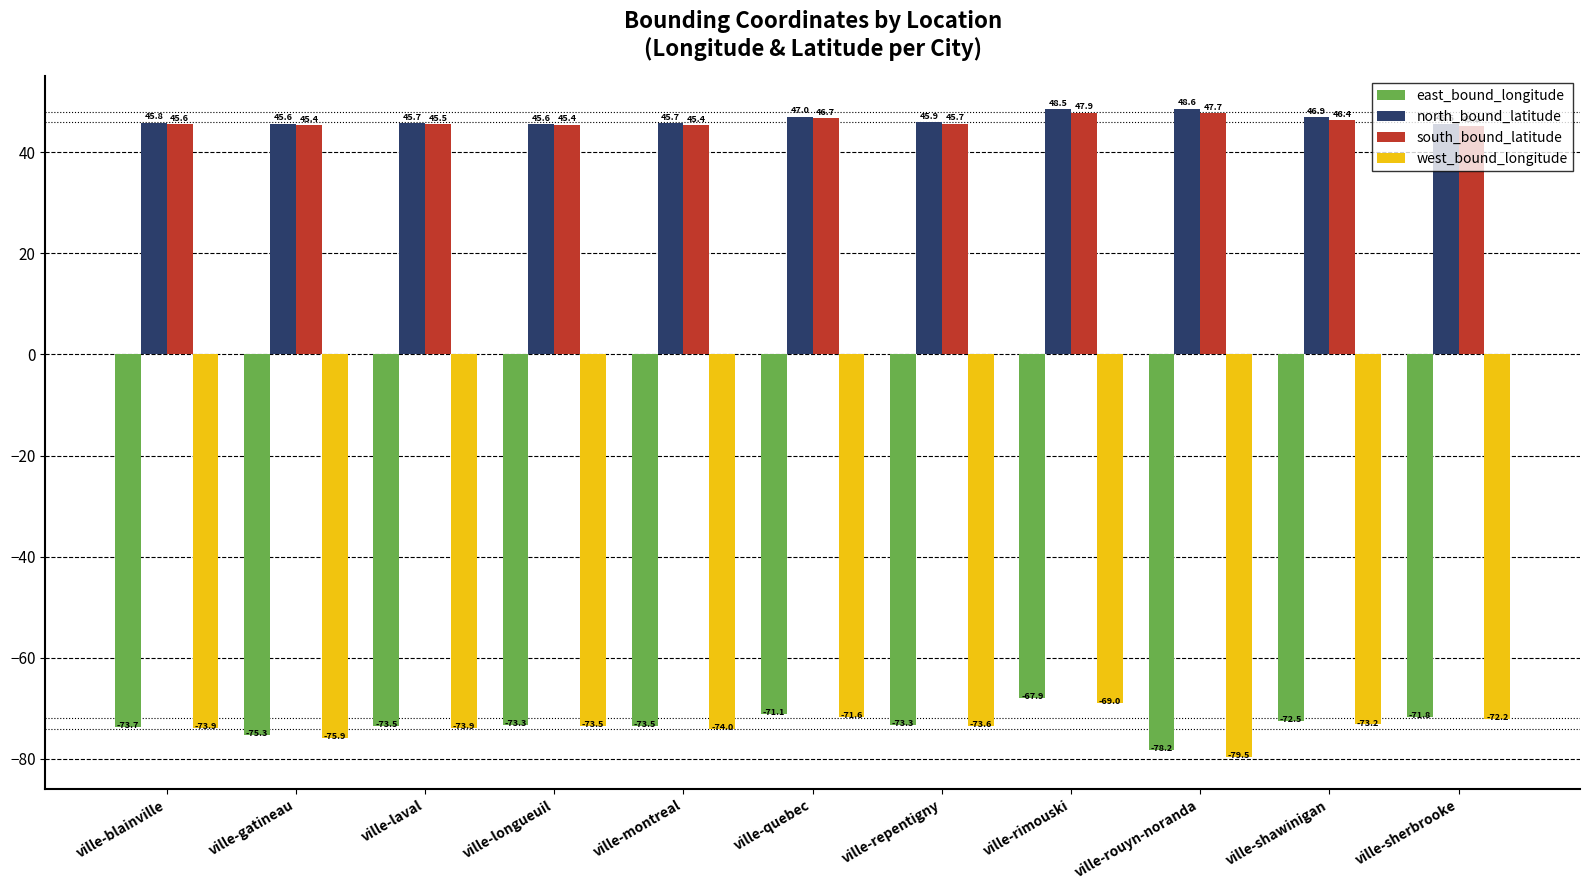

What is the average value of the east_bound_longitude series?

-73.1